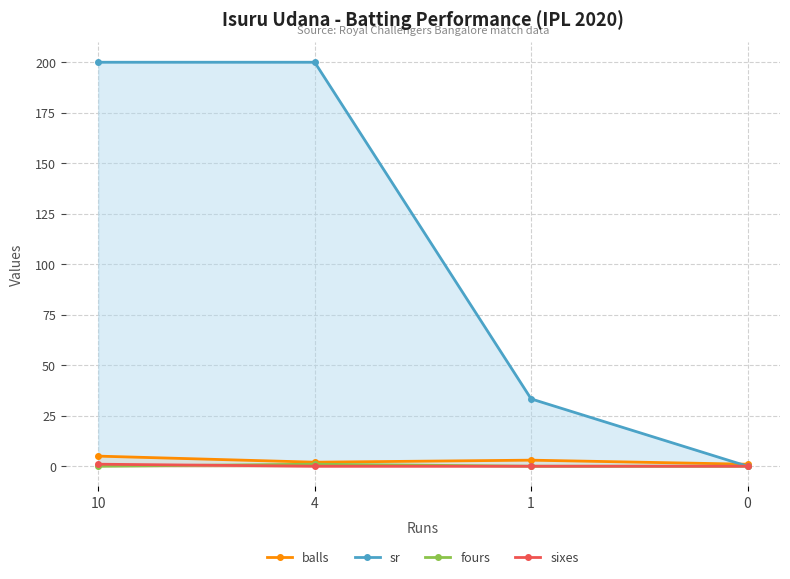

What value does the balls series have at 0?

1.0